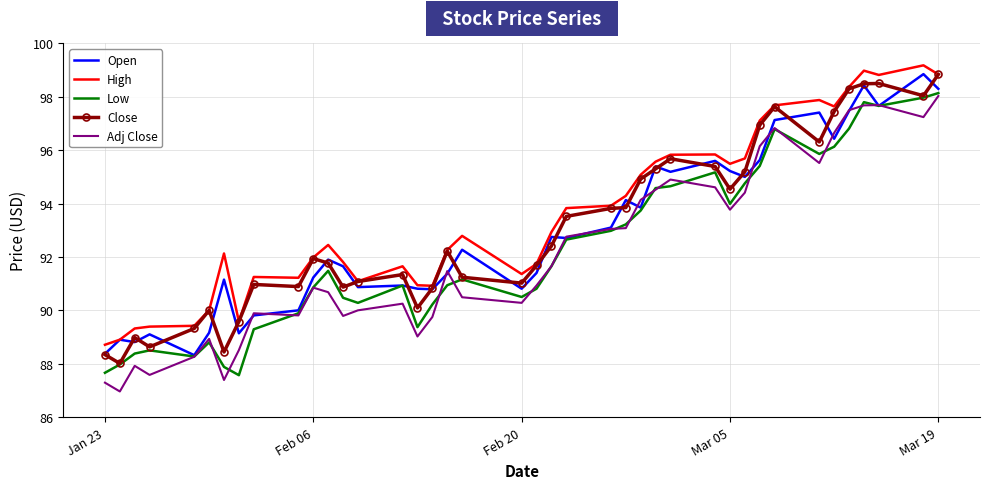

In Close, how many points are higher than both neighbors (excluding endpoints)?

9